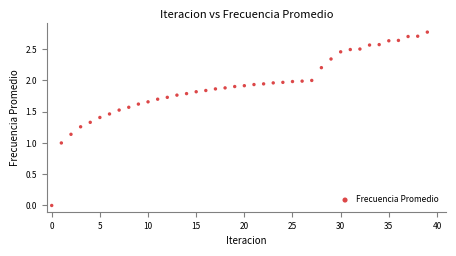

What is the range of Y values (max minus min)?

2.8